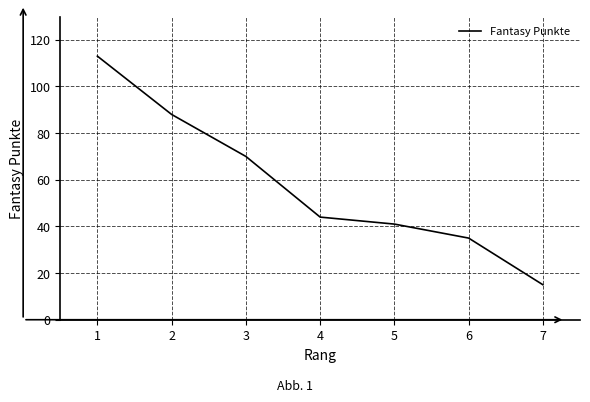

The value at 4 is 44. True or false?

True